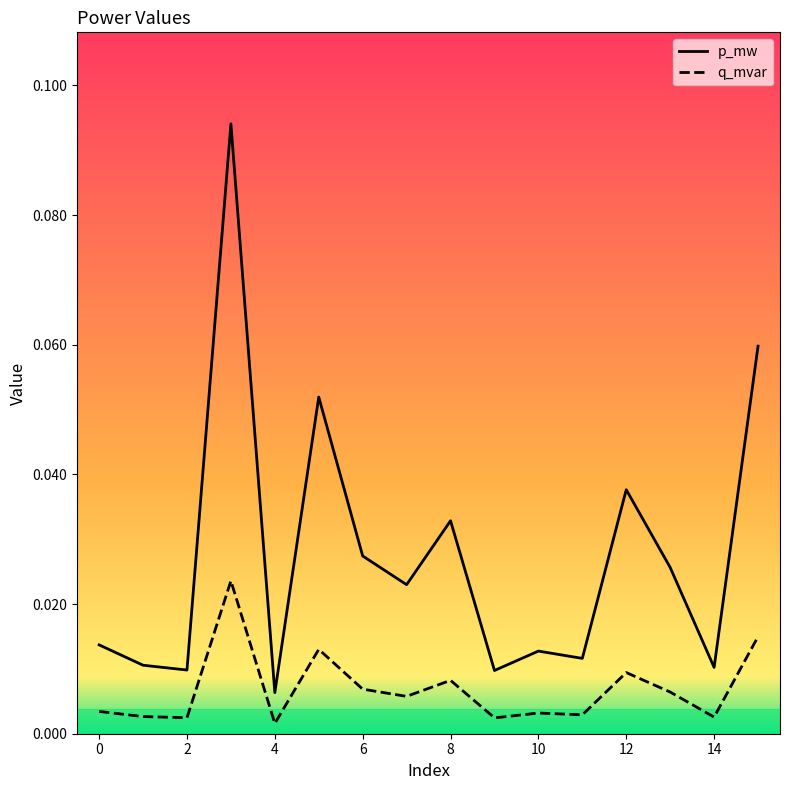

True or false: p_mw and q_mvar cross at least once.

False